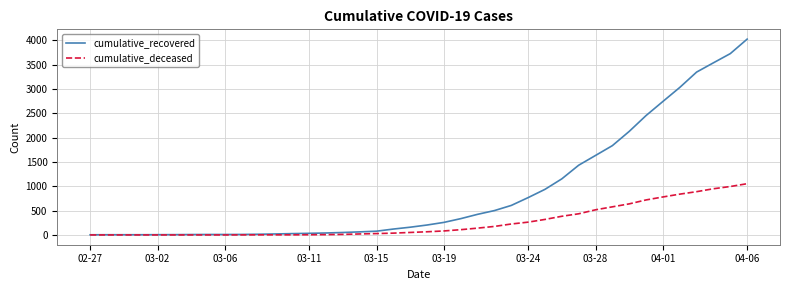

Is this an area chart (filled region under the line)?

No